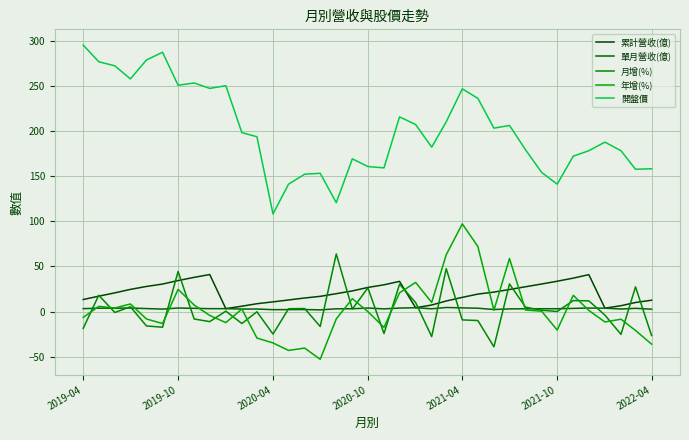

How many series are shown in this chart?

5